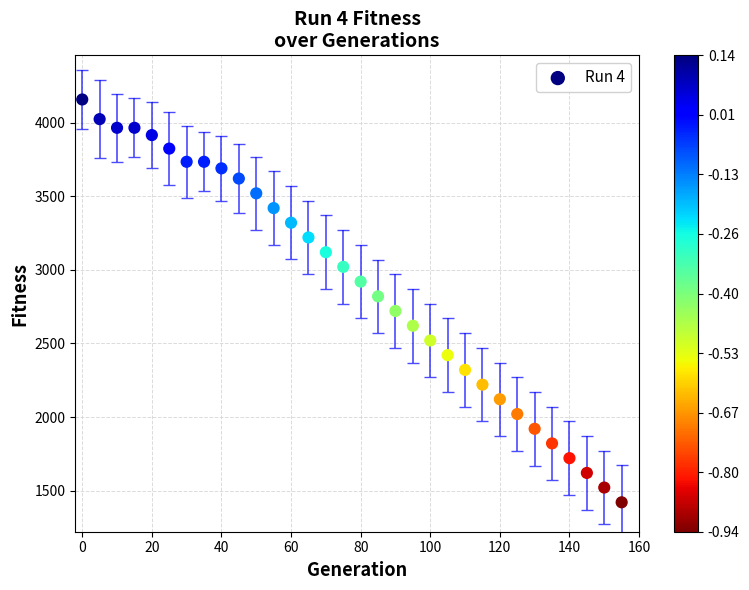

What is the range of Y values (max minus min)?

2737.9